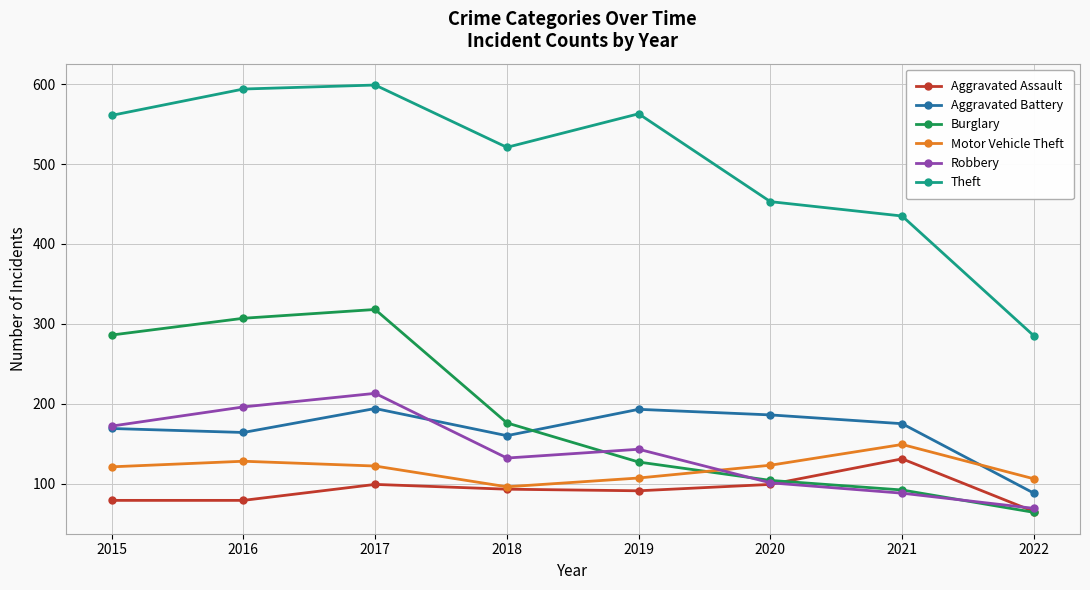

Is it true that Robbery equals 365 at 2017?

False